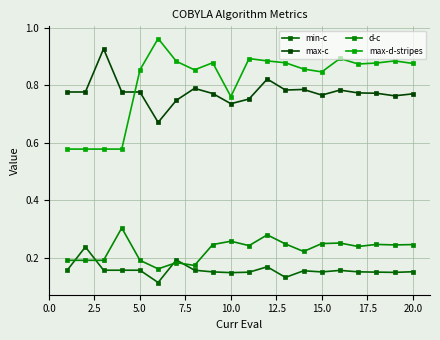

How many series are shown in this chart?

4